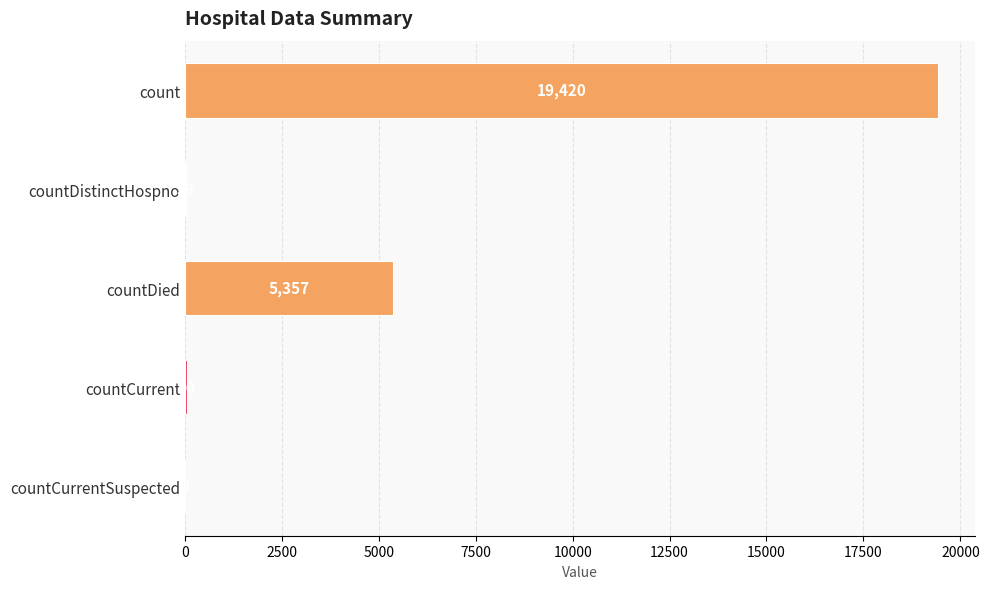

What is the average value?

4975